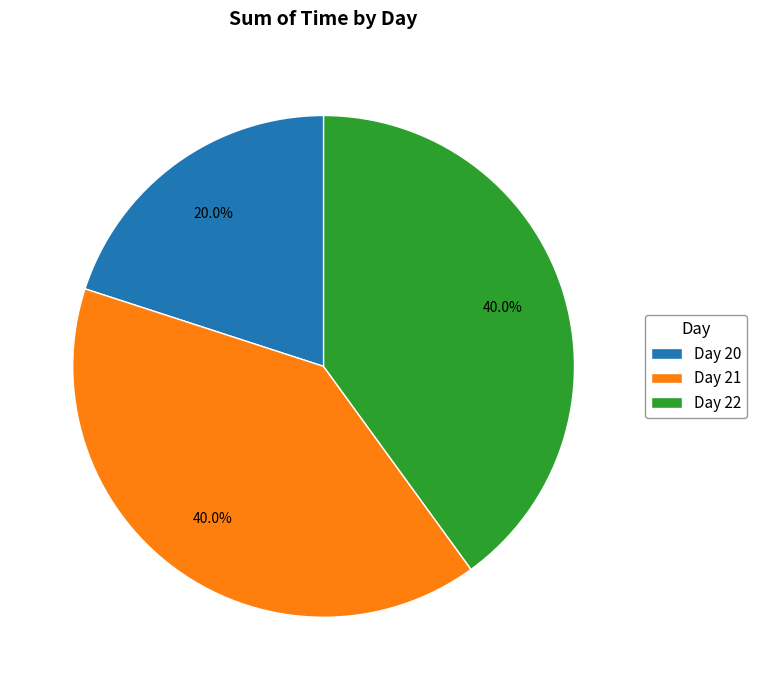

Combined, do Day 22 and Day 20 account for over 50%?

Yes